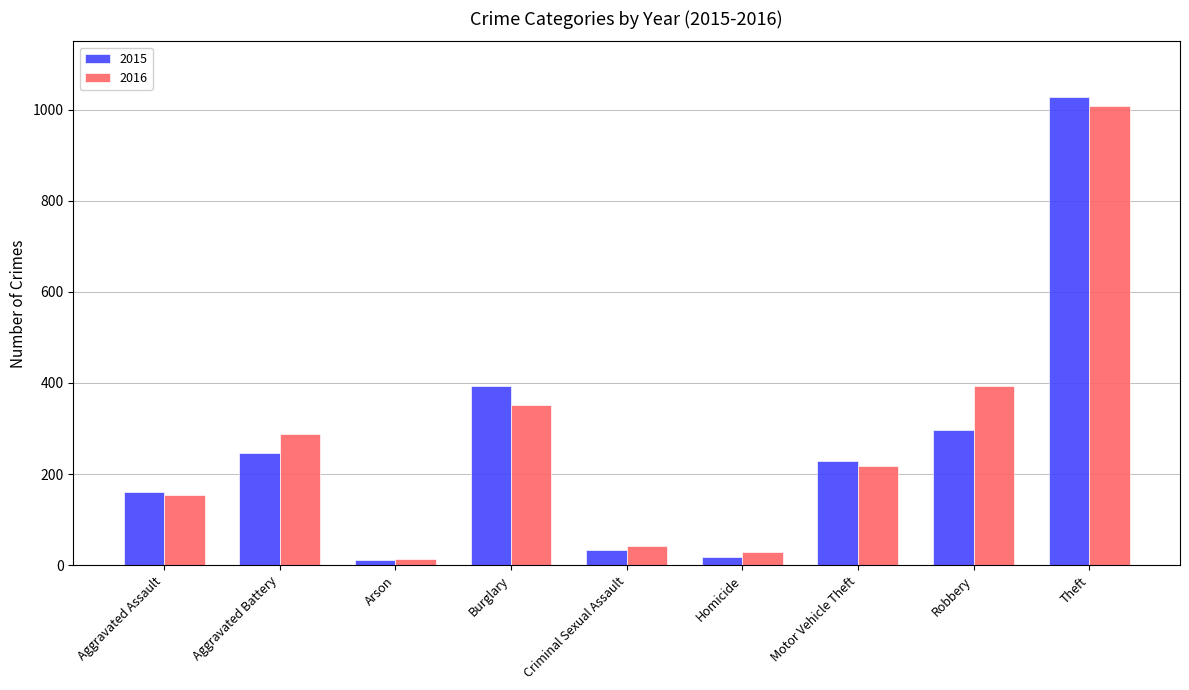

The 2015 series shows 11 at Arson. True or false?

True